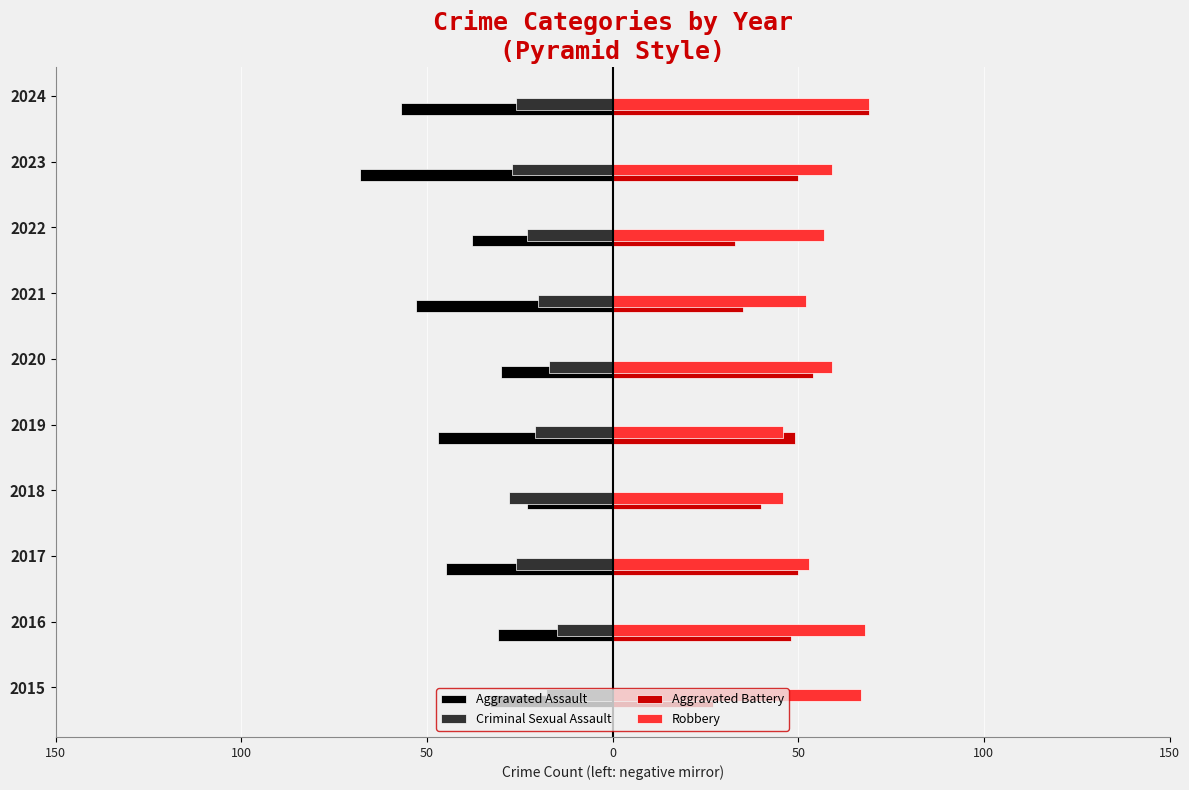

What is the value of the Aggravated Assault bar at the 2nd from the left?

-31